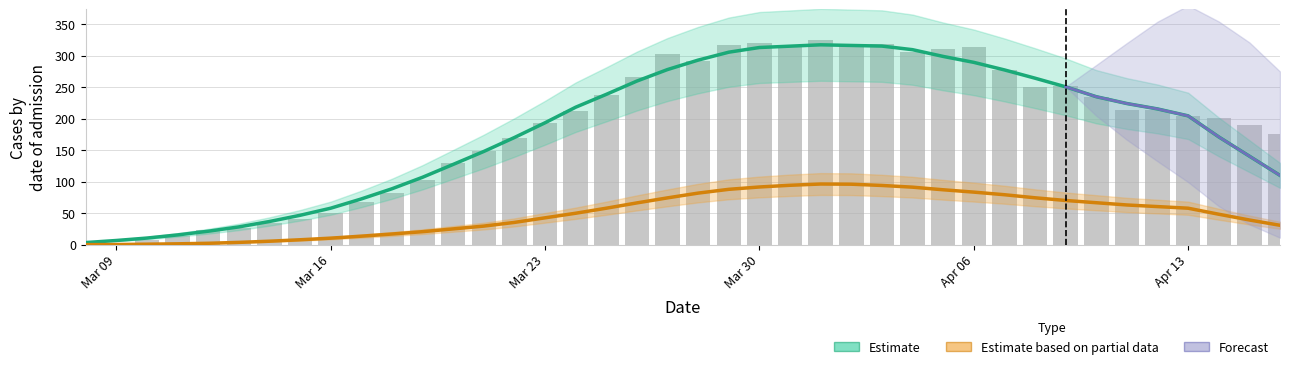

Which label corresponds to the smallest value in the chart?

Mar 09